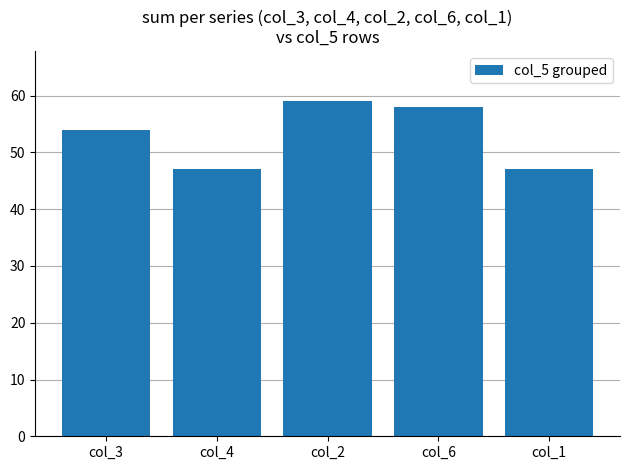

What is the approximate value at col_1, to the nearest 5?

45